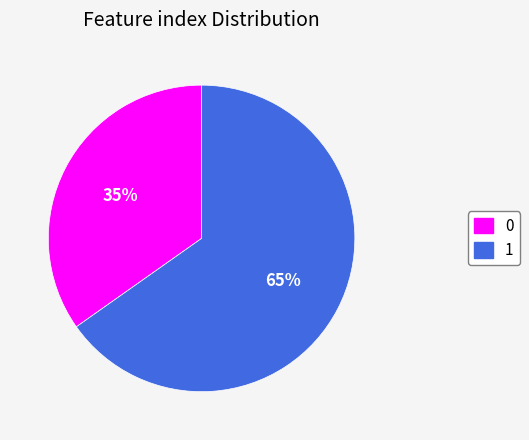

To the nearest percent, what is the difference between the 1 and 0 slice percentages?

30%